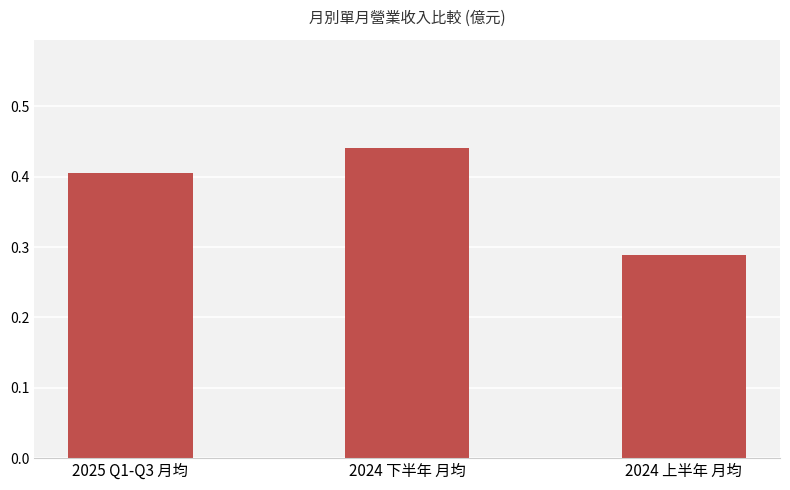

What is the difference between the maximum and minimum values?

0.2